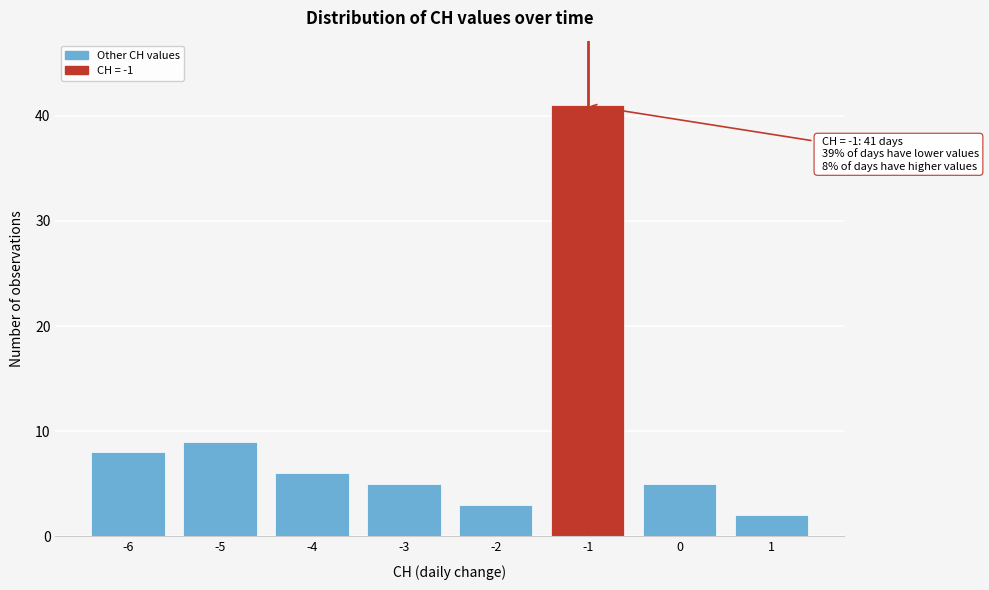

Which range on the x-axis has the tallest bar?

-1.5 to -0.5